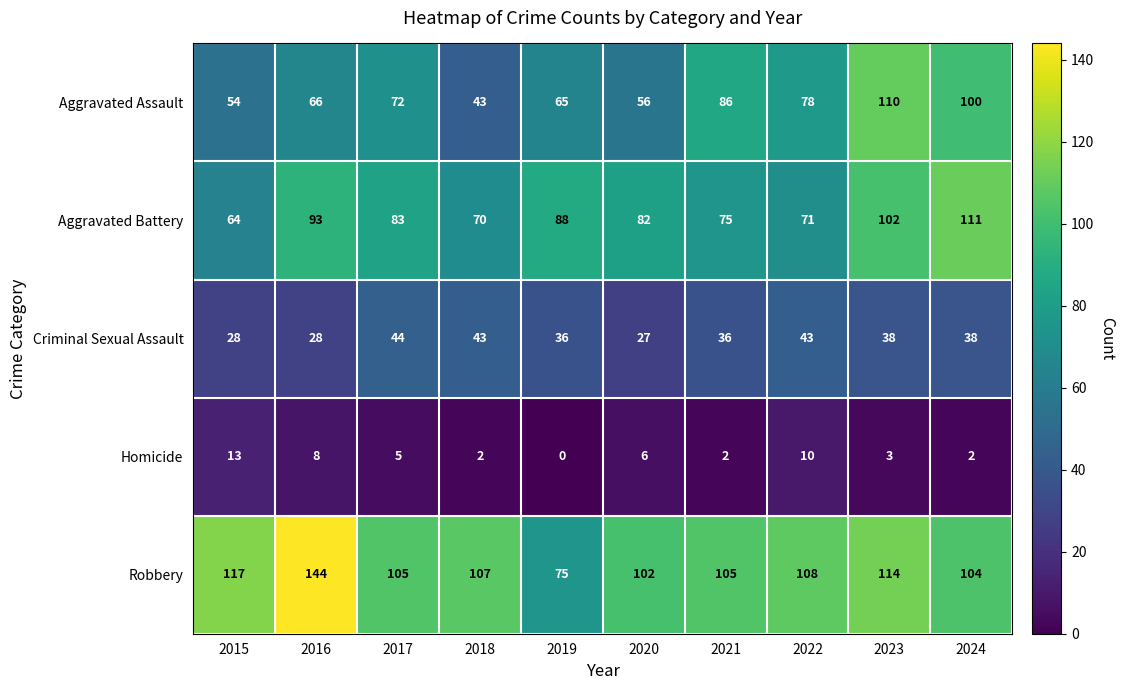

What is the sum of all Criminal Sexual Assault values?

361